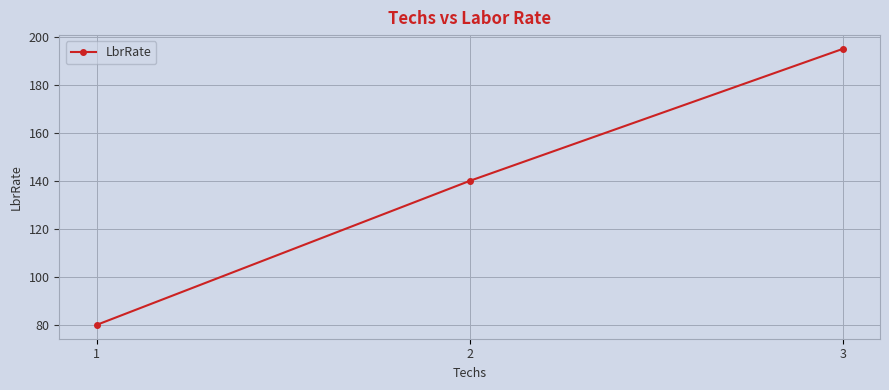

Reading left to right, list all the values displayed in this chart.

80	140	195